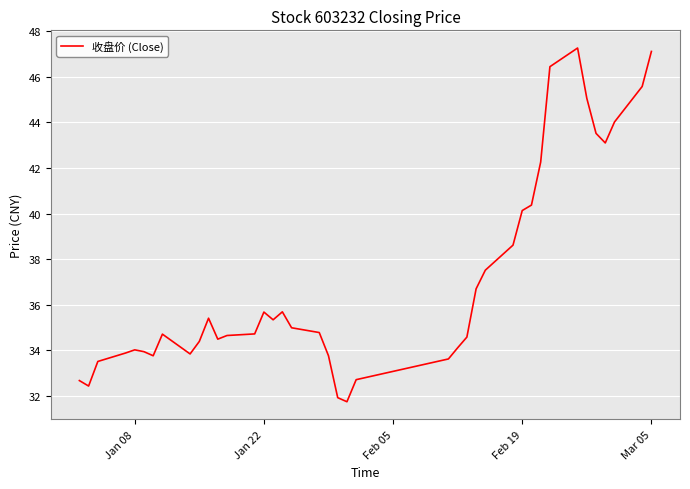

What is the maximum value shown in the chart?

47.3